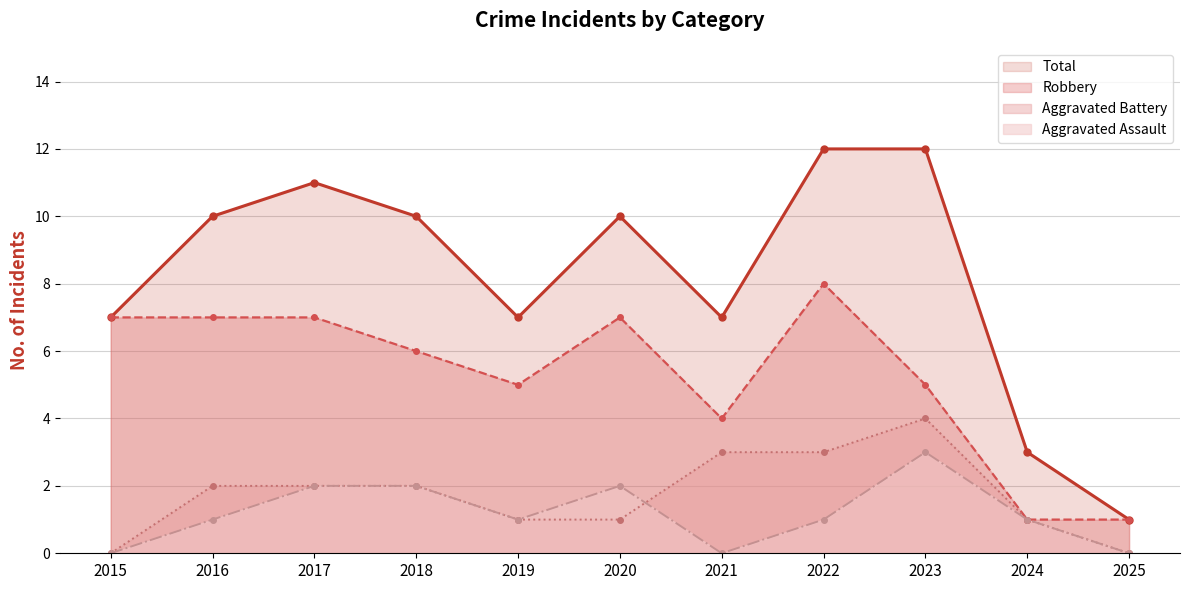

How many values in the Total series exceed 10?

3